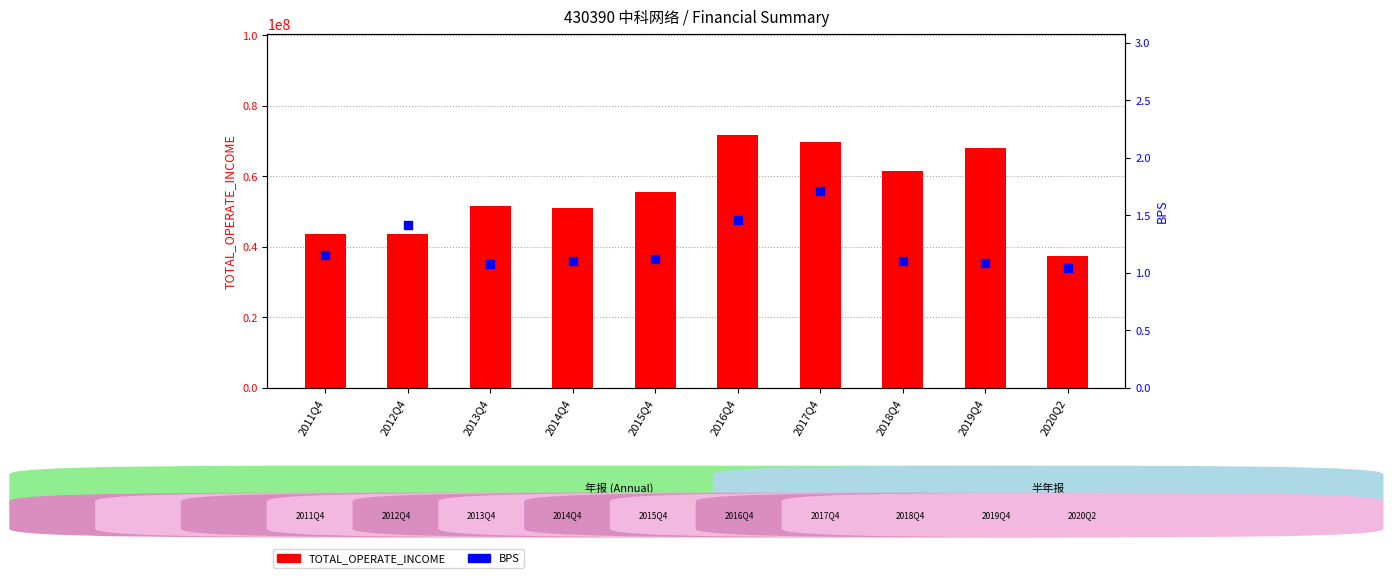

What is the total value across all series at 2017Q4?

69550545.6